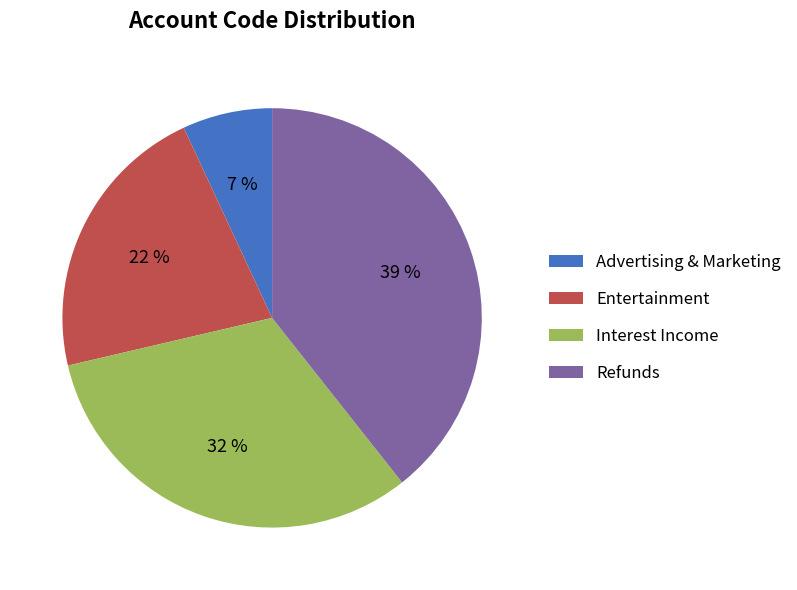

Which slice is the smallest?

Advertising & Marketing